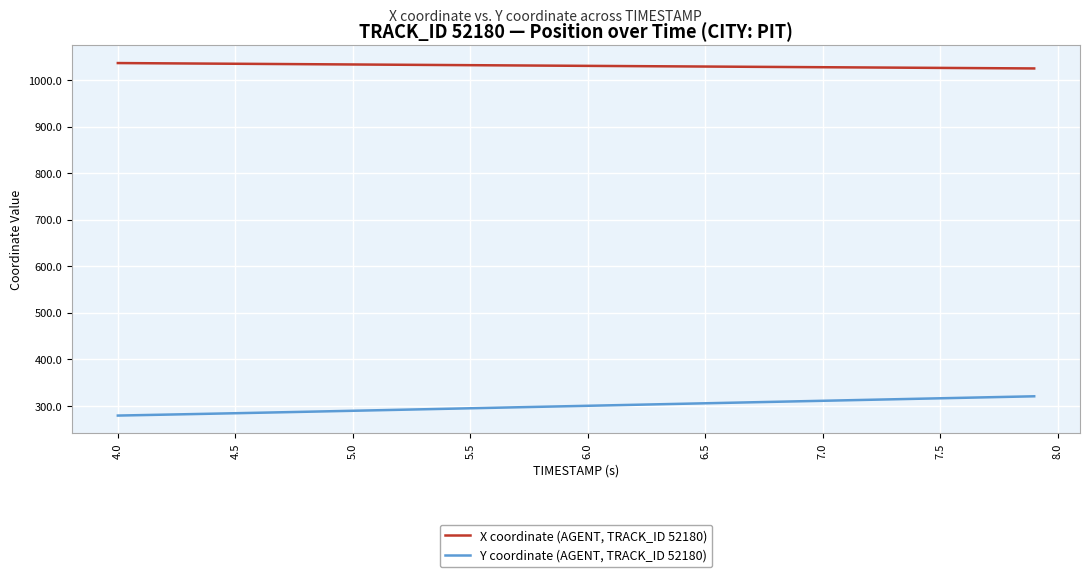

Which series has the largest total across all categories?

X coordinate (AGENT, TRACK_ID 52180)